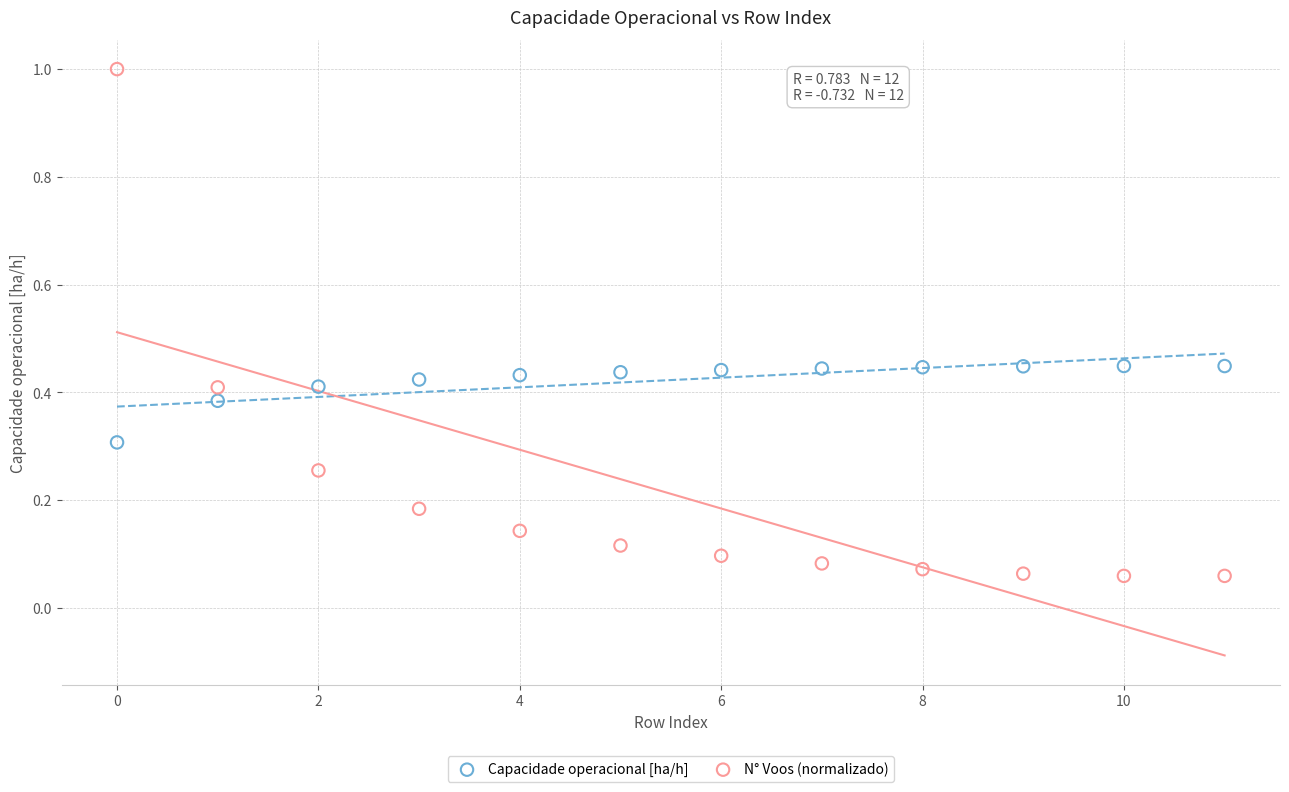

Which series reaches the minimum Y coordinate?

N° Voos (normalizado)